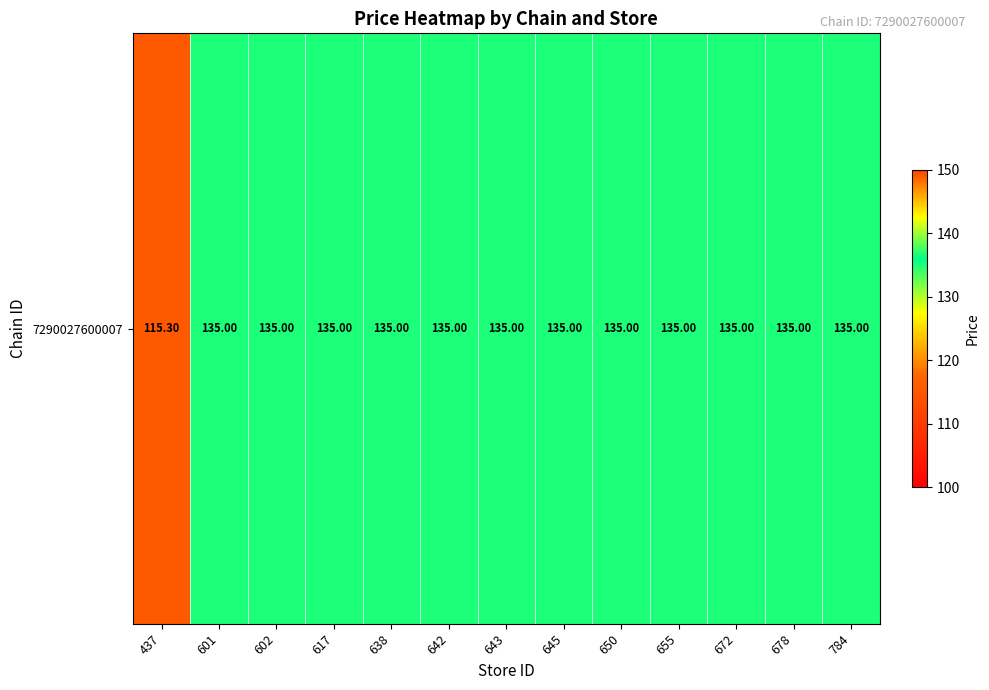

What is the maximum value shown in the chart?

135.0